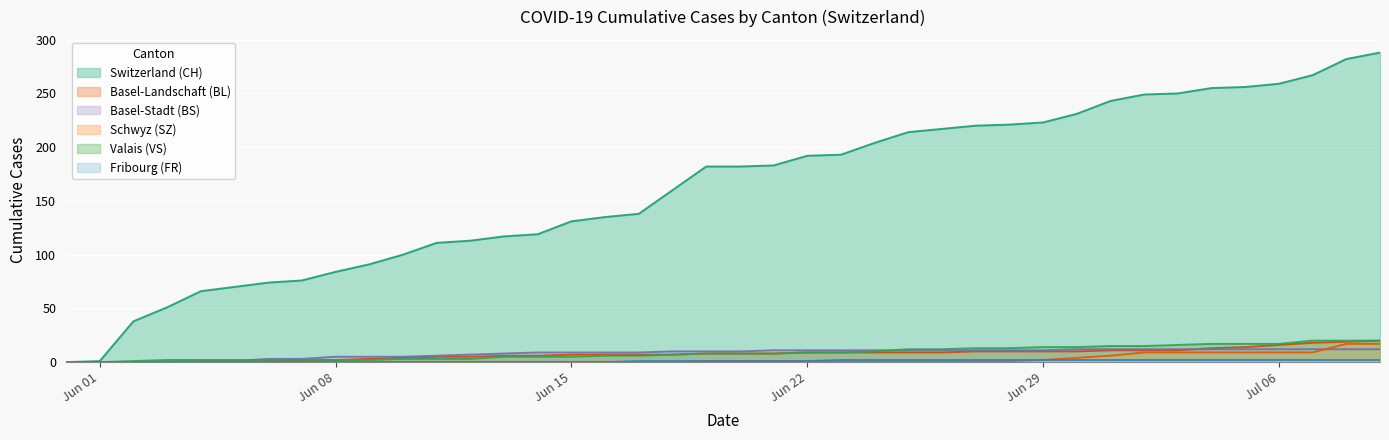

At which category does the chart reach its peak across all series?

2020-07-09